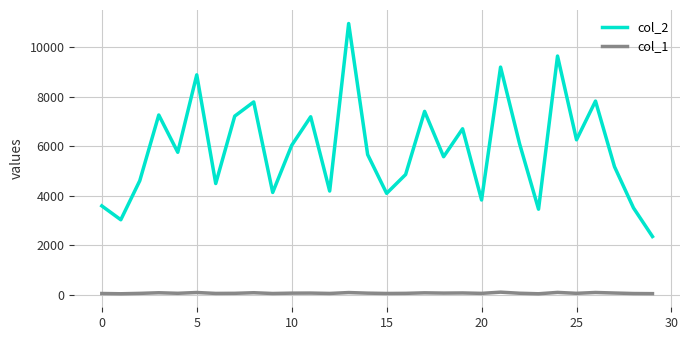

How many distinct data groups are displayed?

2